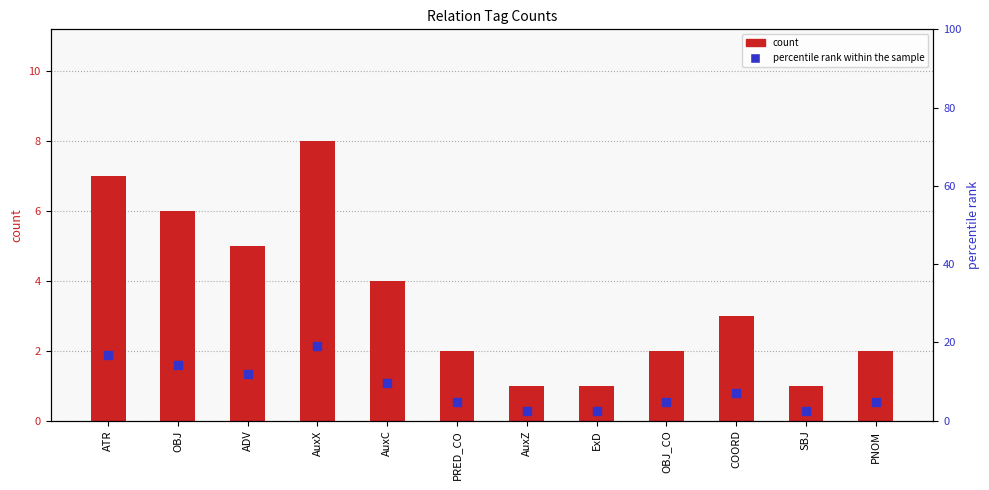

What are all the series names shown in the legend?

count, percentile rank within the sample